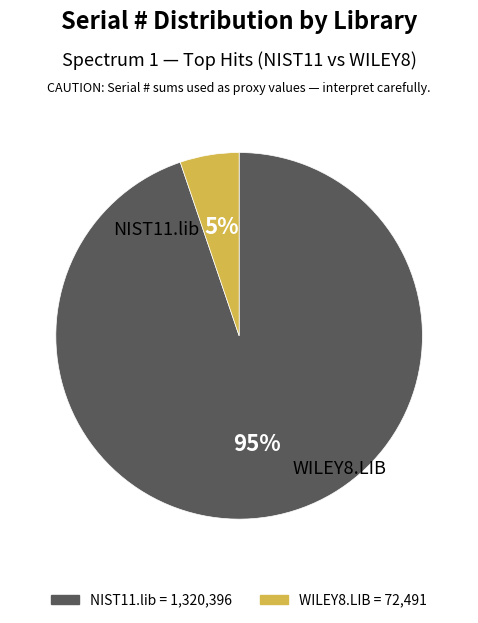

Does any single category account for the majority?

Yes